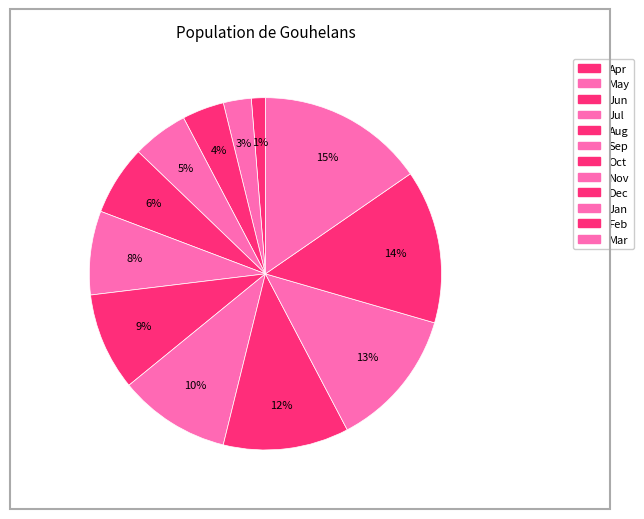

To the nearest percent, what is the combined percentage of Jun and Oct?

13%